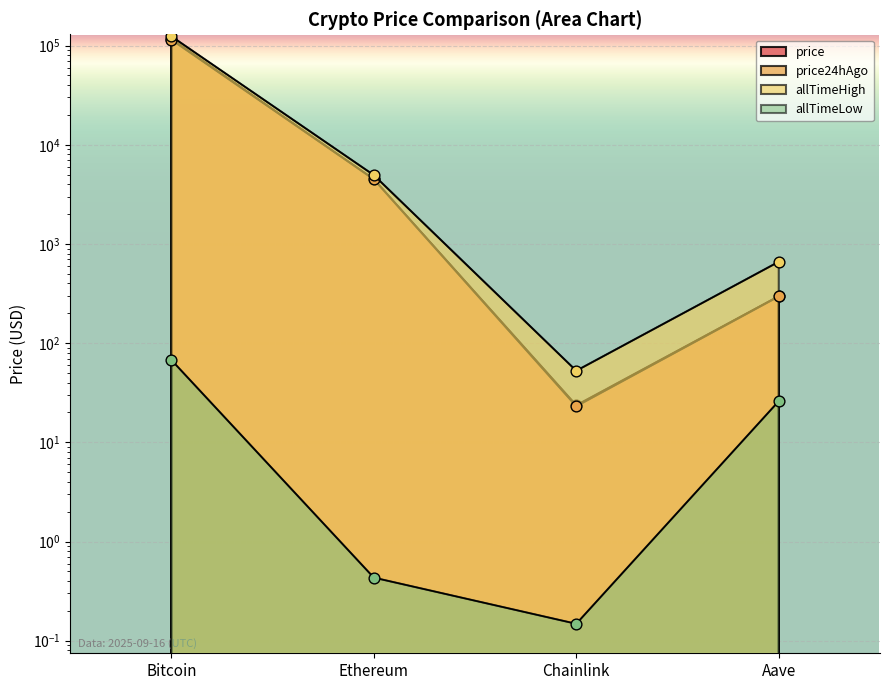

Which series has the widest spread of Y values?

allTimeHigh